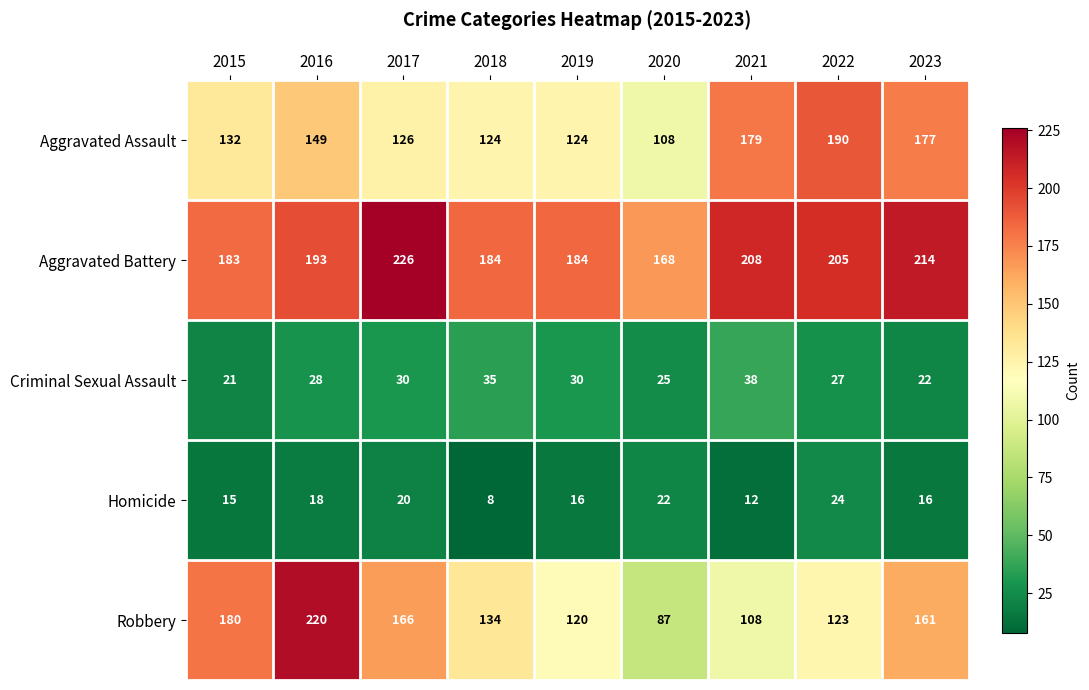

How many data points does each series have?

9